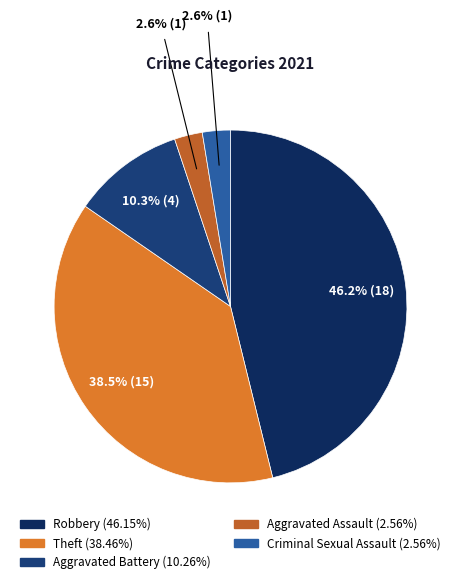

How many segments does this pie chart have?

5